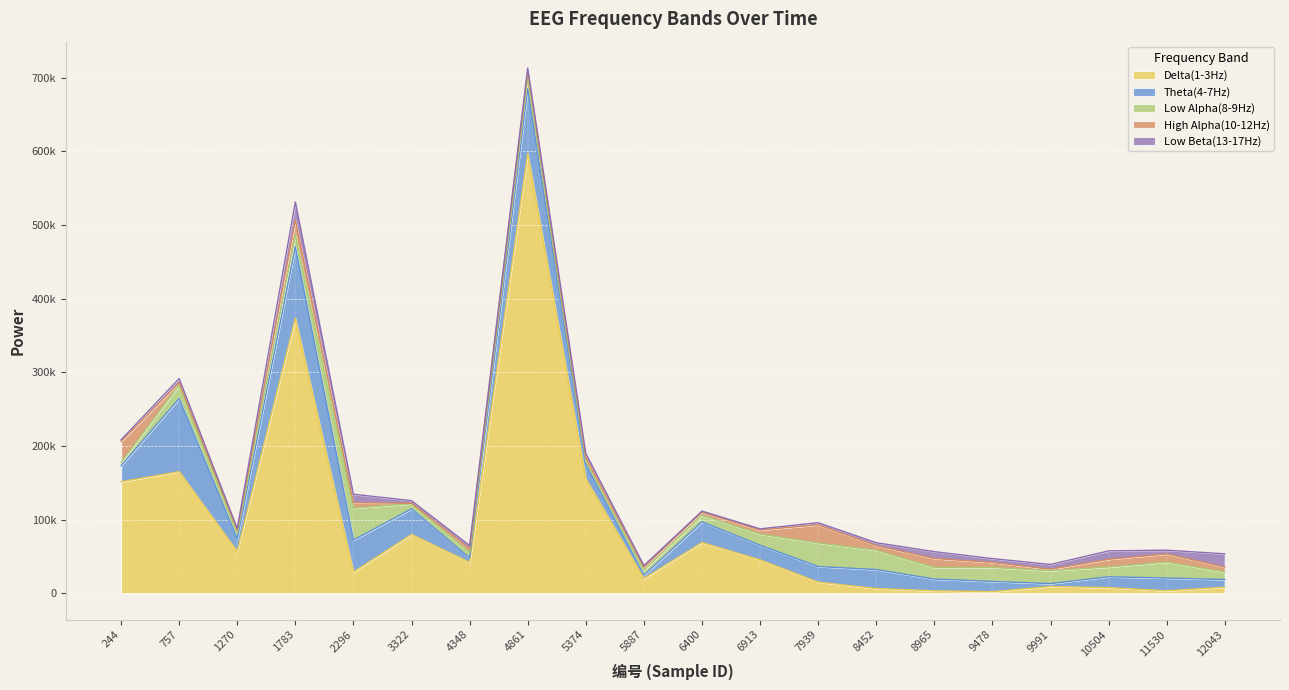

After their last crossing, which series has the higher values: Theta(4-7Hz) or Low Alpha(8-9Hz)?

Theta(4-7Hz)